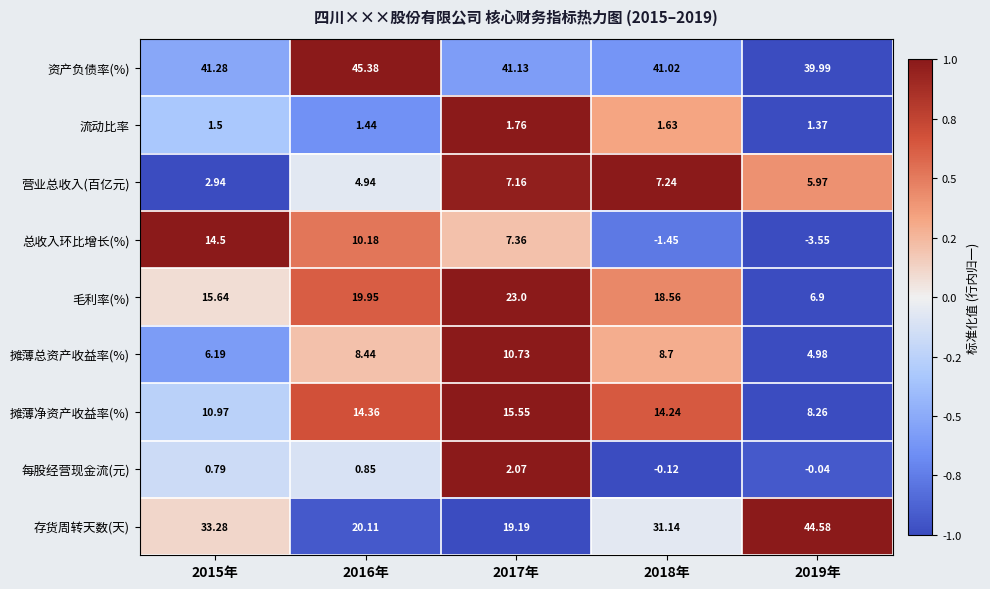

List the series in order of their peak value, highest first.

资产负债率(%), 存货周转天数(天), 毛利率(%), 摊薄净资产收益率(%), 总收入环比增长(%), 摊薄总资产收益率(%), 营业总收入(百亿元), 每股经营现金流(元), 流动比率